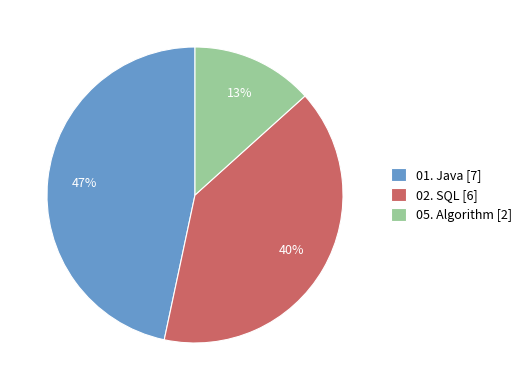

Count the number of slices in the pie.

3